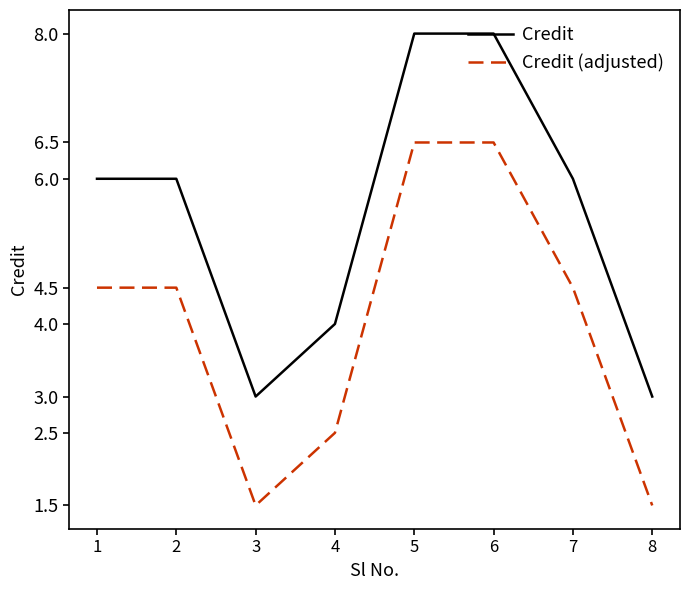

Is the value of Credit (adjusted) at 4 greater than the value of Credit at 7?

No